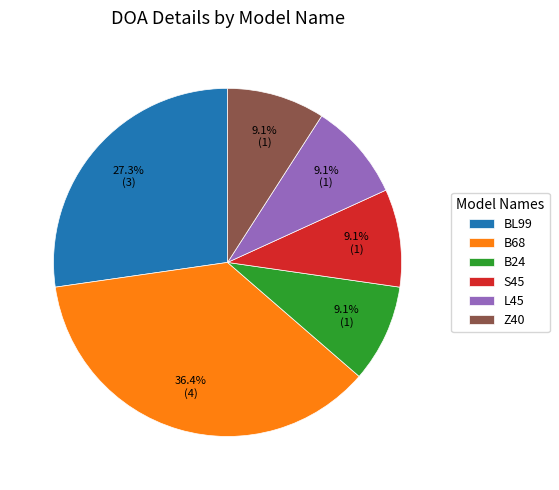

How many segments does this pie chart have?

6